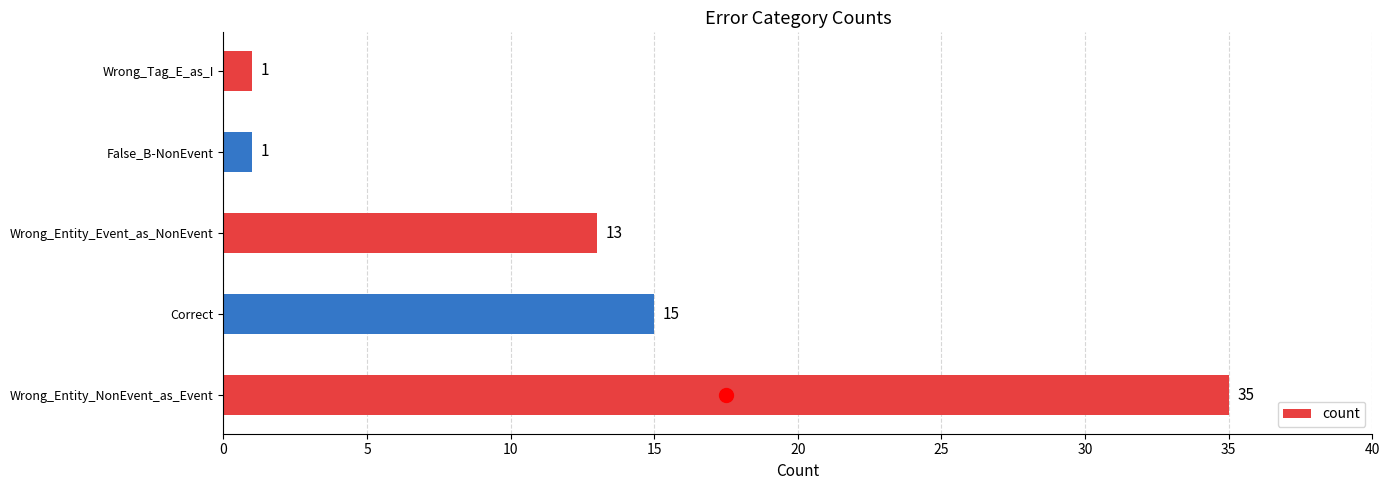

Between Correct and False_B-NonEvent, which is larger?

Correct